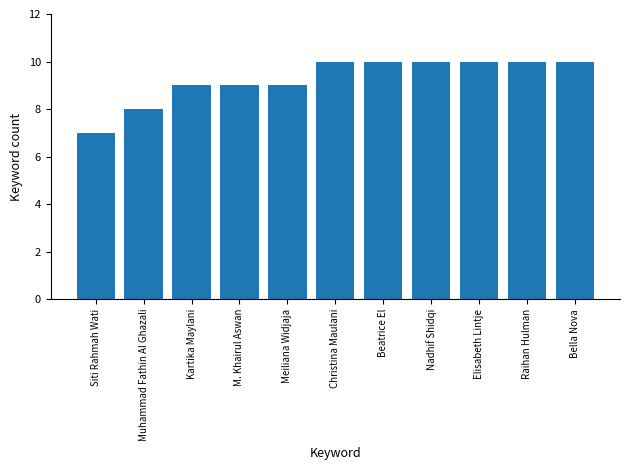

What is the sum of all values?

102